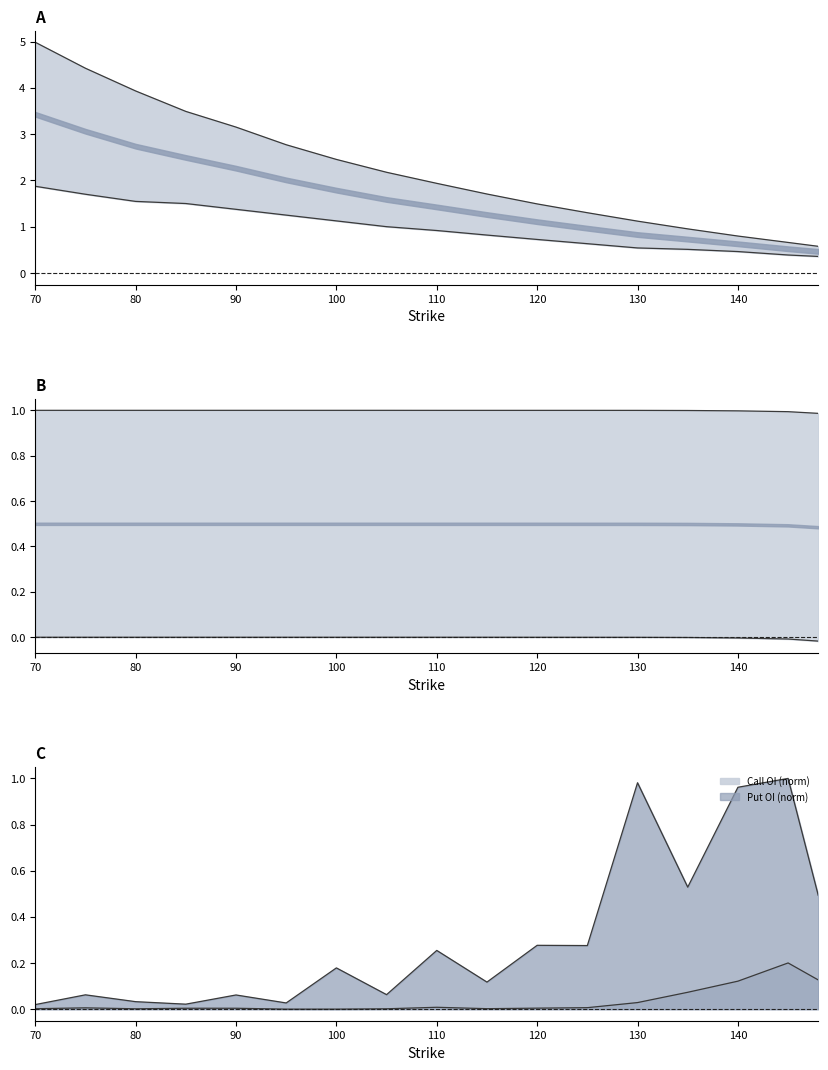

What is the difference between the second highest and minimum values in the Call IV series?

3.8